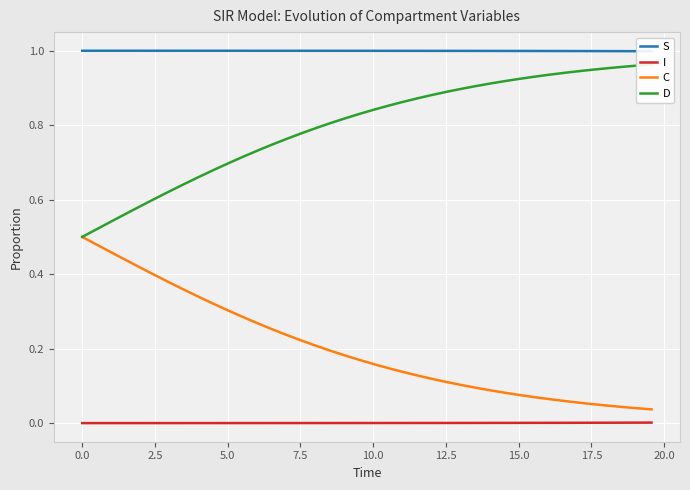

Reading left to right, transcribe all the data shown in this chart.

S: 1.0	1.0	1.0	1.0	1.0	1.0	1.0	1.0	1.0	1.0	1.0	1.0	1.0	1.0	1.0	1.0	1.0	1.0	1.0	1.0	1.0	1.0	1.0	1.0	1.0	1.0	1.0	1.0	1.0	1.0	1.0	1.0	1.0	1.0	1.0	1.0	1.0	1.0	1.0	1.0
I: 0.0	0.0	0.0	0.0	0.0	0.0	0.0	0.0	0.0	0.0	0.0	0.0	0.0	0.0	0.0	0.0	0.0	0.0	0.0	0.0	0.0	0.0	0.0	0.0	0.0	0.0	0.0	0.0	0.0	0.0	0.0	0.0	0.0	0.0	0.0	0.0	0.0	0.0	0.0	0.0
C: 0.5	0.5	0.5	0.4	0.4	0.4	0.4	0.4	0.3	0.3	0.3	0.3	0.3	0.3	0.2	0.2	0.2	0.2	0.2	0.2	0.2	0.1	0.1	0.1	0.1	0.1	0.1	0.1	0.1	0.1	0.1	0.1	0.1	0.1	0.1	0.1	0.0	0.0	0.0	0.0
D: 0.5	0.5	0.5	0.6	0.6	0.6	0.6	0.6	0.7	0.7	0.7	0.7	0.7	0.7	0.8	0.8	0.8	0.8	0.8	0.8	0.8	0.9	0.9	0.9	0.9	0.9	0.9	0.9	0.9	0.9	0.9	0.9	0.9	0.9	0.9	0.9	1.0	1.0	1.0	1.0